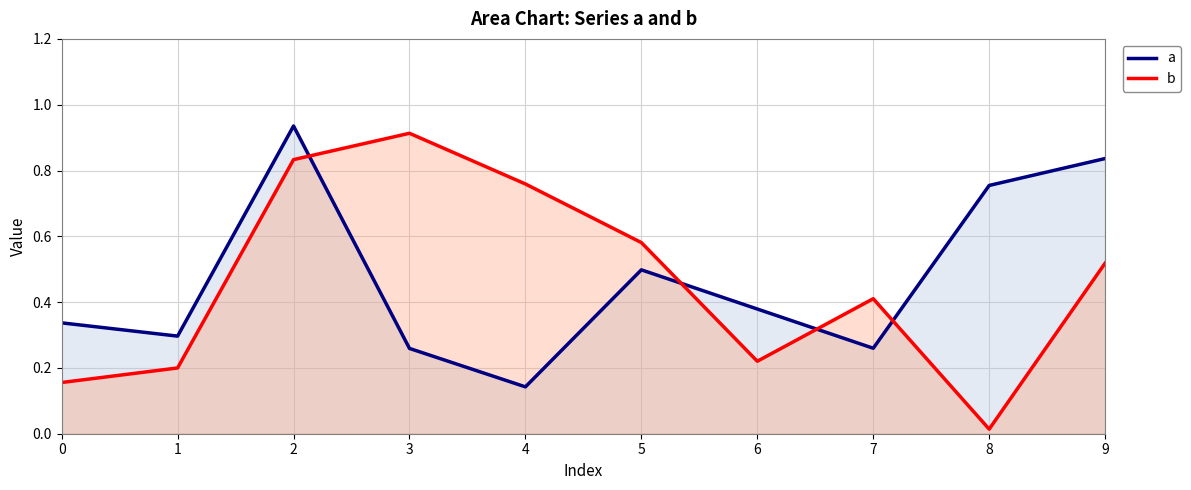

Is it true that a equals 0.7 at 6?

False